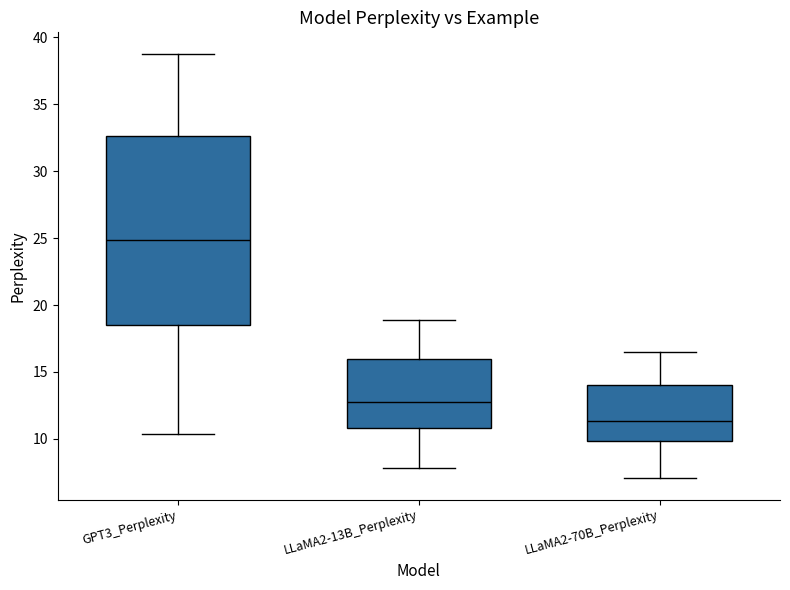

Reading left to right, transcribe this box plot: for each box, give where its median line is, the range the box spans, and where its two whiskers end, as read against the y-axis. The values are not printed on the chart, so give them approximately, as read against the axis.

GPT3_Perplexity: median 25.0, box 18.5 to 32.5, whiskers 10.5 to 39.0
LLaMA2-13B_Perplexity: median 12.5, box 11.0 to 16.0, whiskers 8.0 to 19.0
LLaMA2-70B_Perplexity: median 11.5, box 10.0 to 14.0, whiskers 7.0 to 16.5